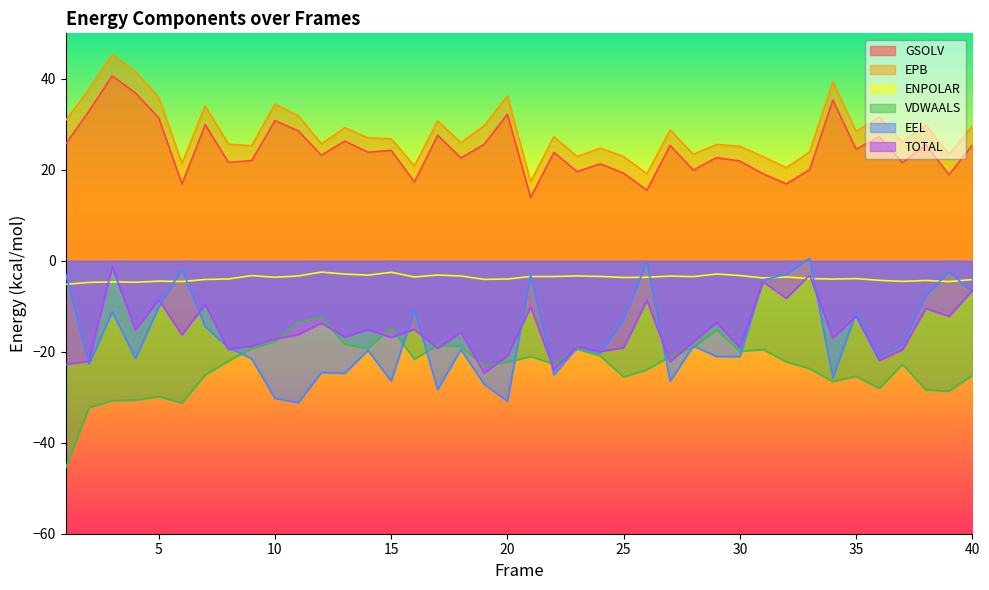

At which category does the chart reach its peak across all series?

3